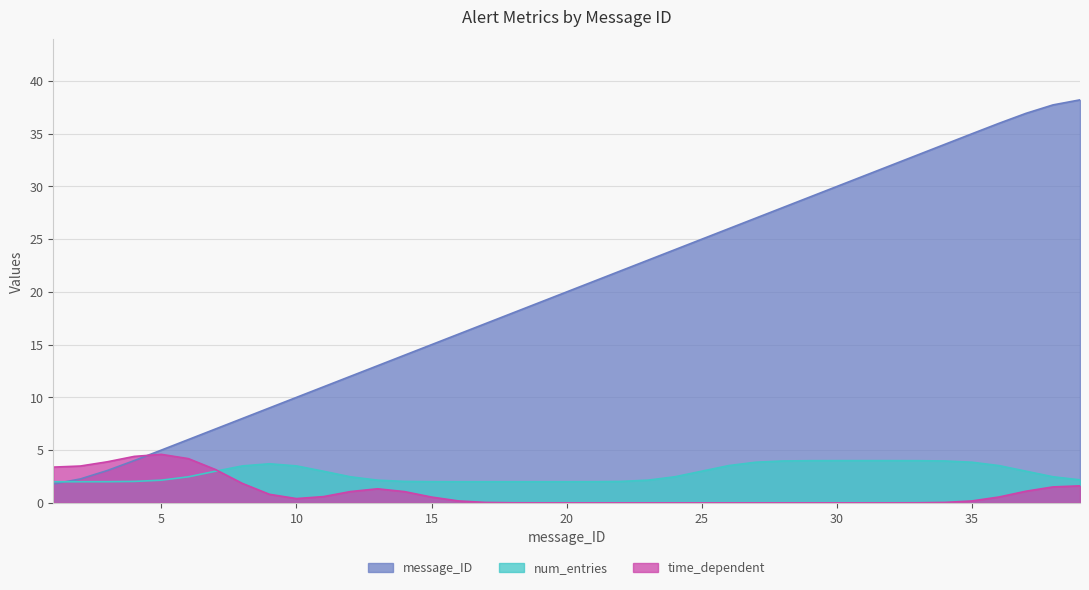

Rank the series by their maximum value, from lowest to highest.

num_entries, time_dependent, message_ID